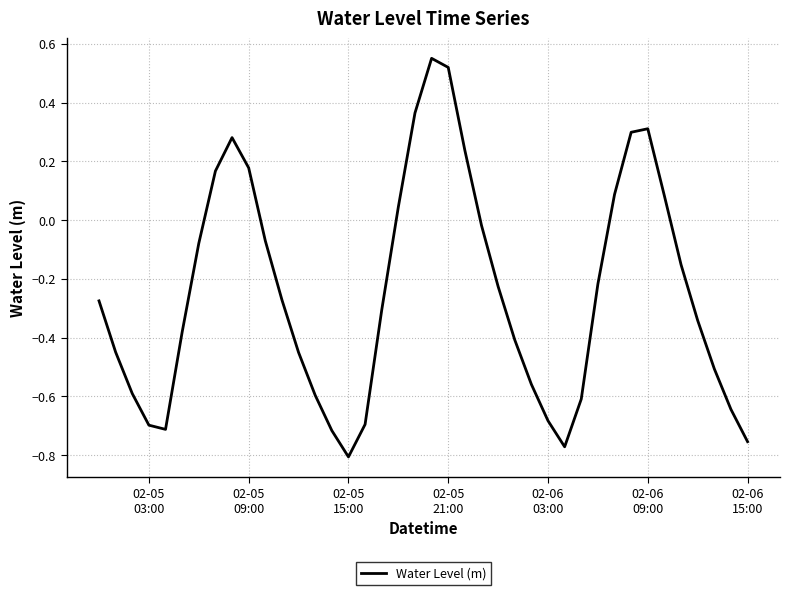

What is the difference between the maximum and minimum values?

1.4